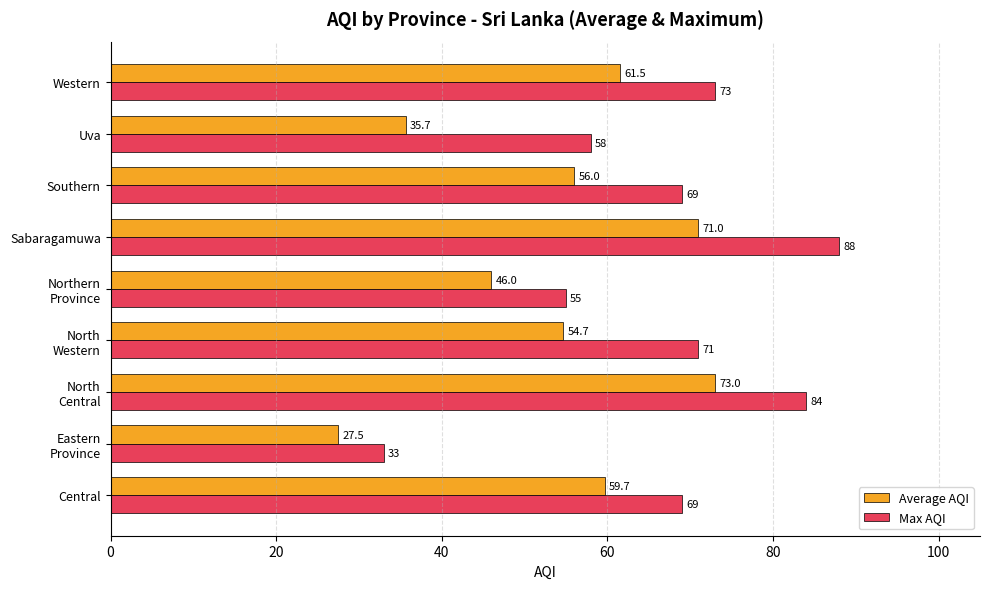

What is the difference between the highest and lowest values at Southern?

13.0